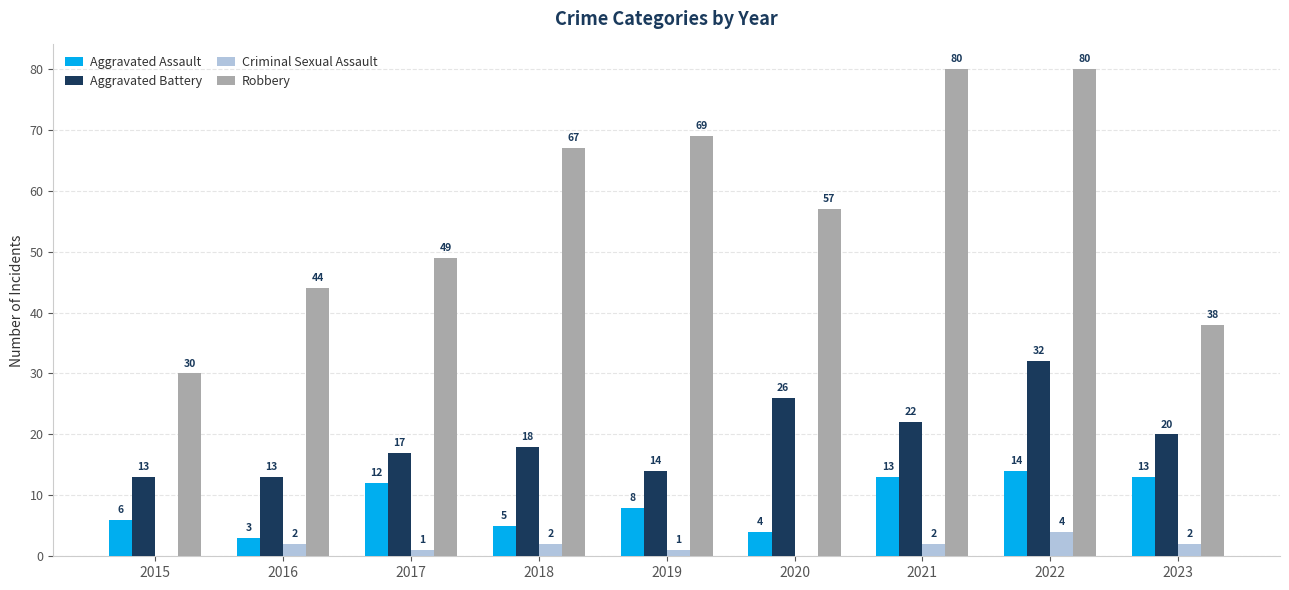

Are the bars horizontal?

No